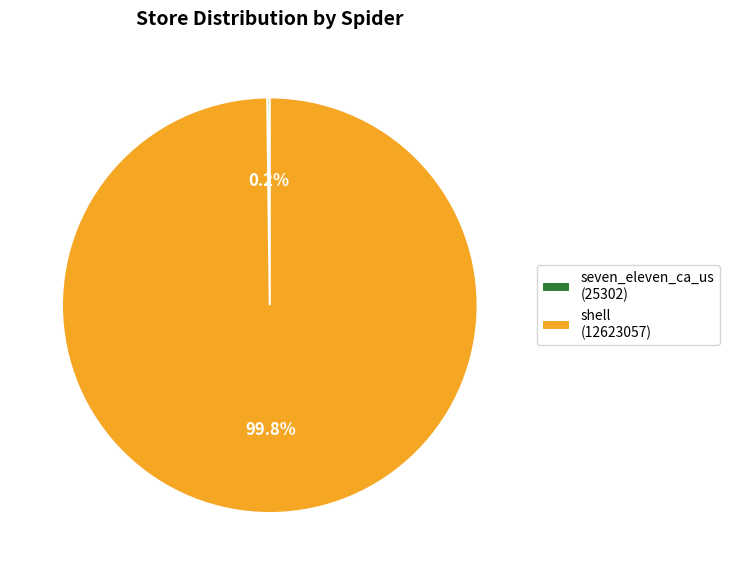

Is there any slice that represents more than half of the pie?

Yes